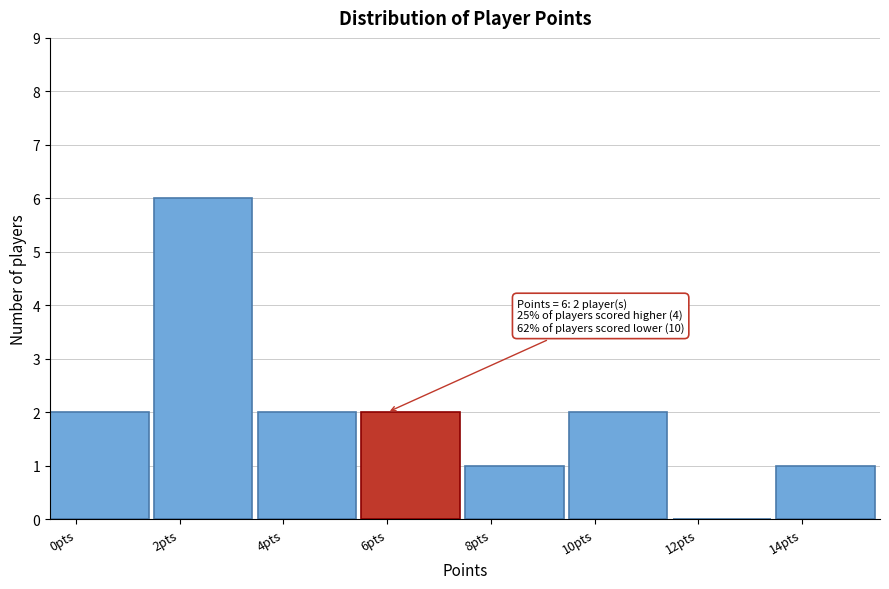

Reading left to right, list all the values displayed in this chart.

0pts=2	2pts=6	4pts=2	6pts=2	8pts=1	10pts=2	12pts=0	14pts=1